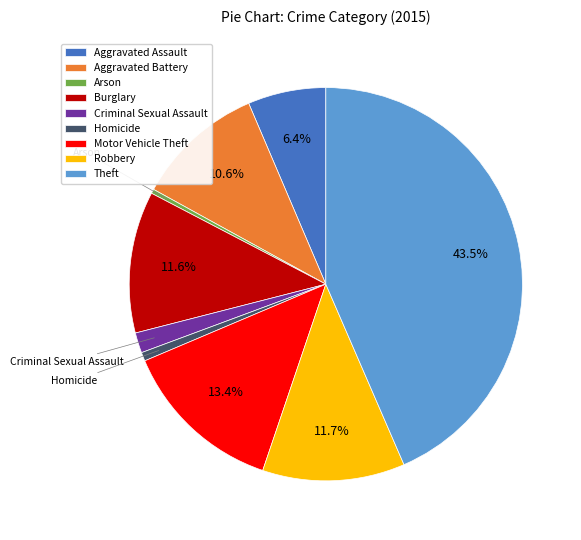

To the nearest percent, what percentage of the pie is Burglary?

12%